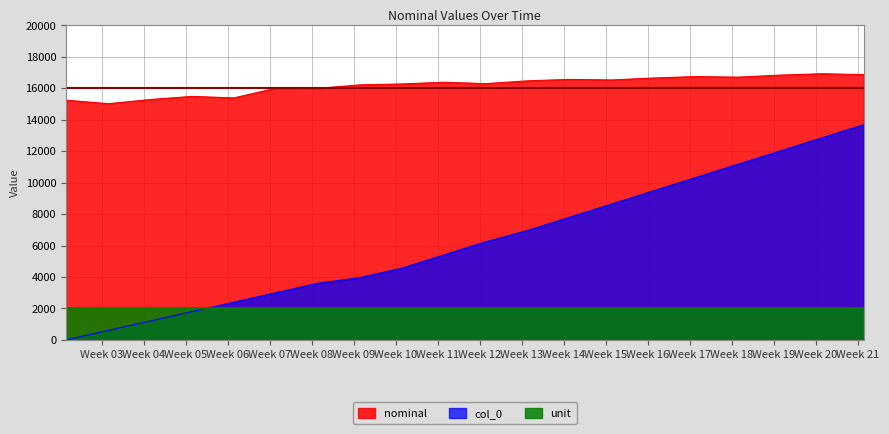

What is the difference between the highest and lowest values at 2023-02-28?

12253.3